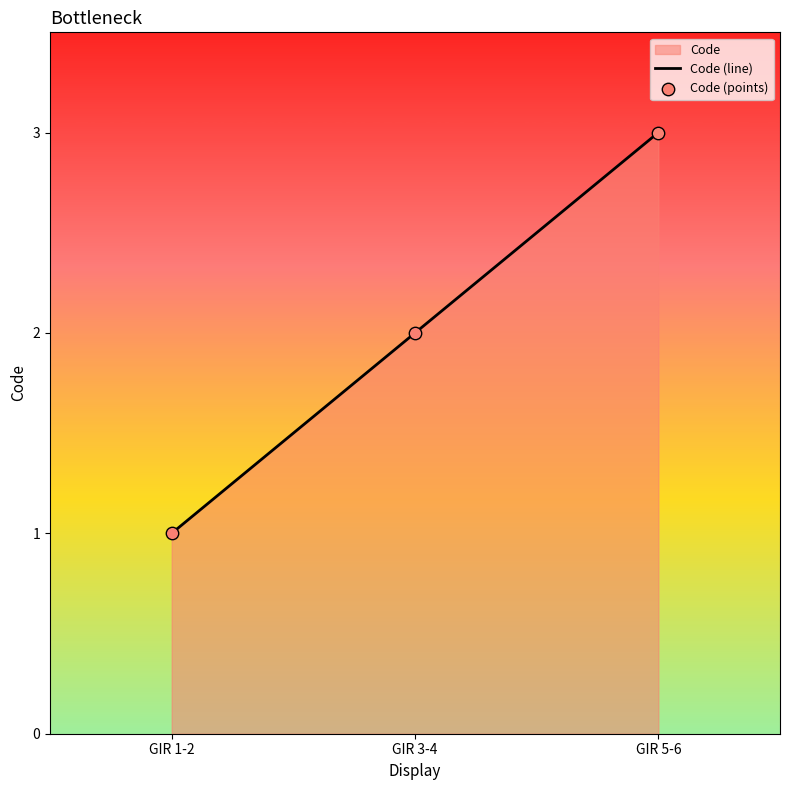

What is the total value across all series at GIR 5-6?

6